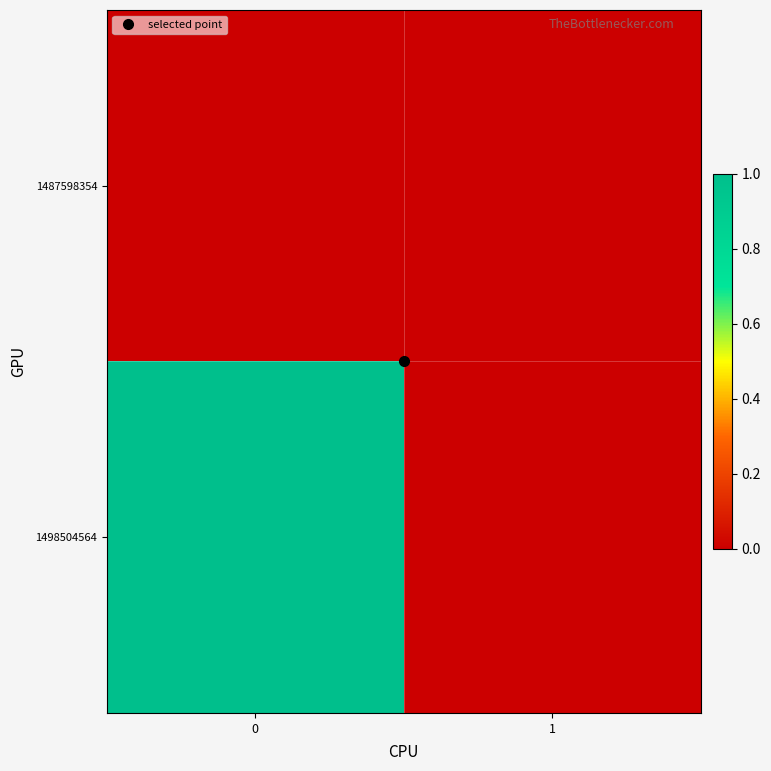

Which series has the largest total across all categories?

1498504564